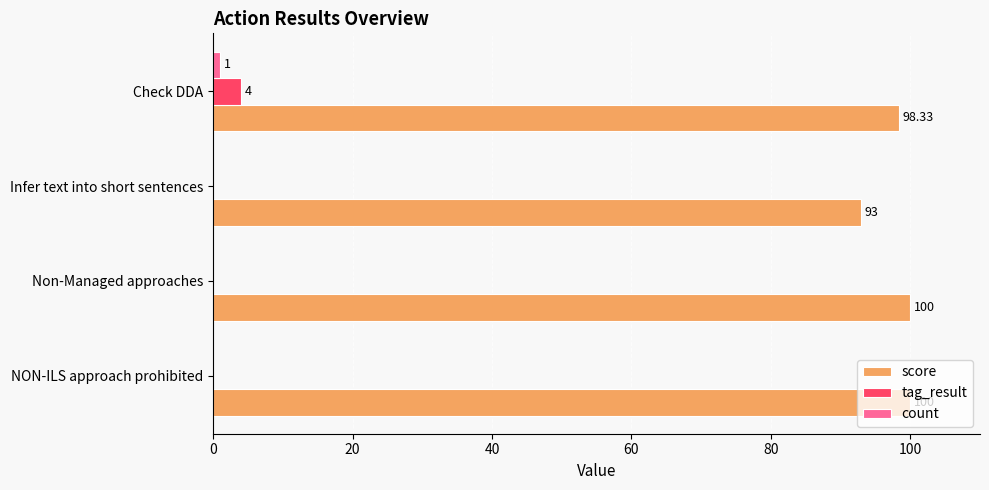

At which category is the sum across all series the highest?

Check DDA